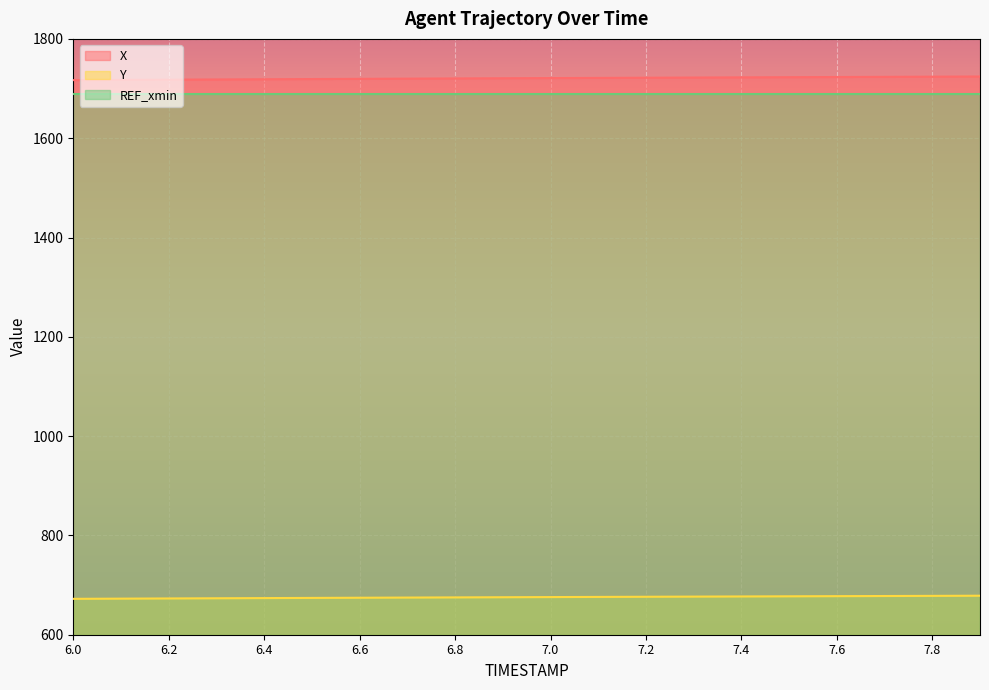

At how many categories does at least one series exceed 1127?

20